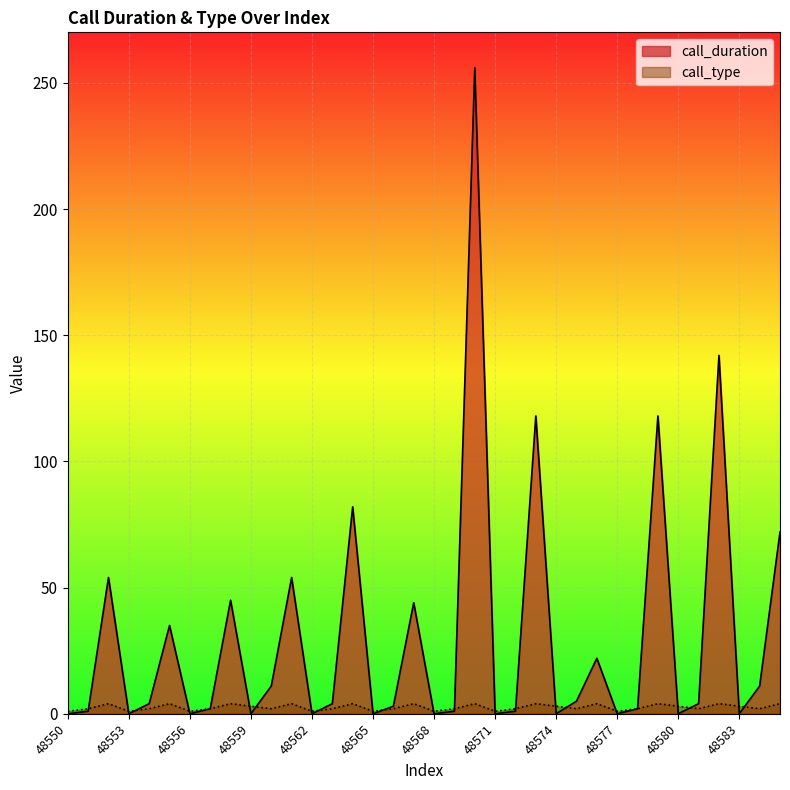

Reading left to right, transcribe all the data shown in this chart.

call_duration: 0	1	54	0	4	35	0	2	45	0	11	54	0	4	82	0	3	44	0	1	256	0	1	118	0	5	22	0	2	118	0	4	142	0	11	72
call_type: 1	2	4	1	2	4	1	2	4	3	2	4	1	2	4	1	2	4	1	2	4	1	2	4	3	2	4	1	2	4	3	2	4	3	2	4